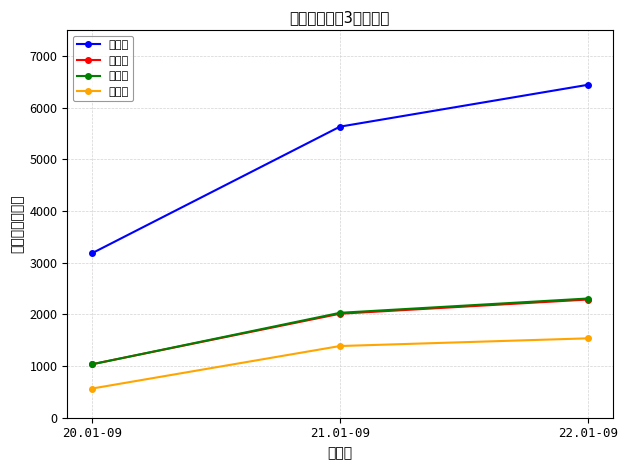

At which category does the chart reach its peak across all series?

22.01-09